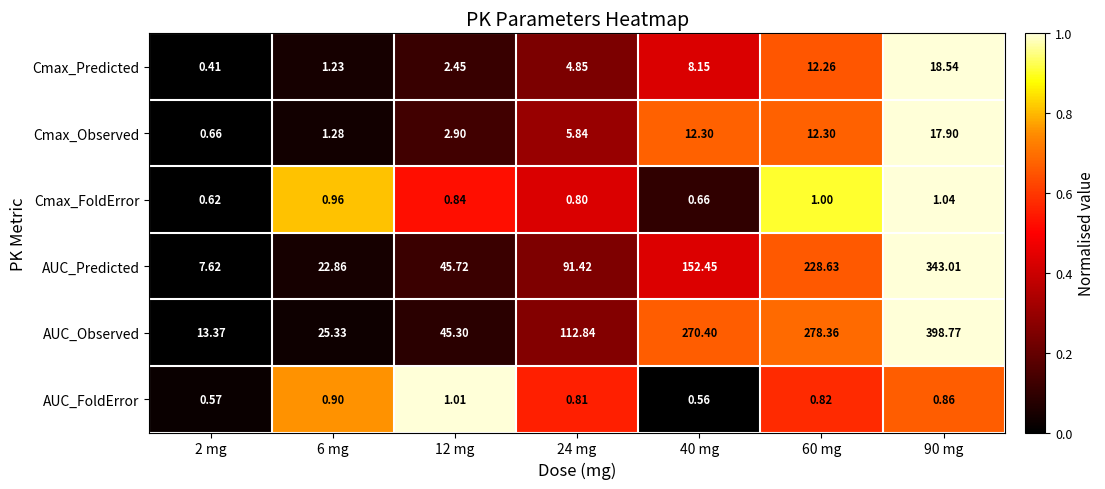

Is the value of AUC_Predicted at 6 mg greater than the value of AUC_Observed at 6 mg?

No